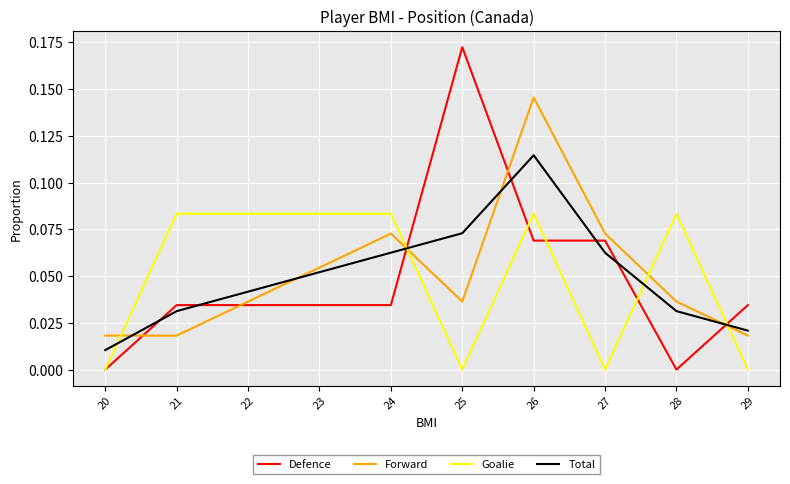

The value of Total at 20 is 0.0. True or false?

True